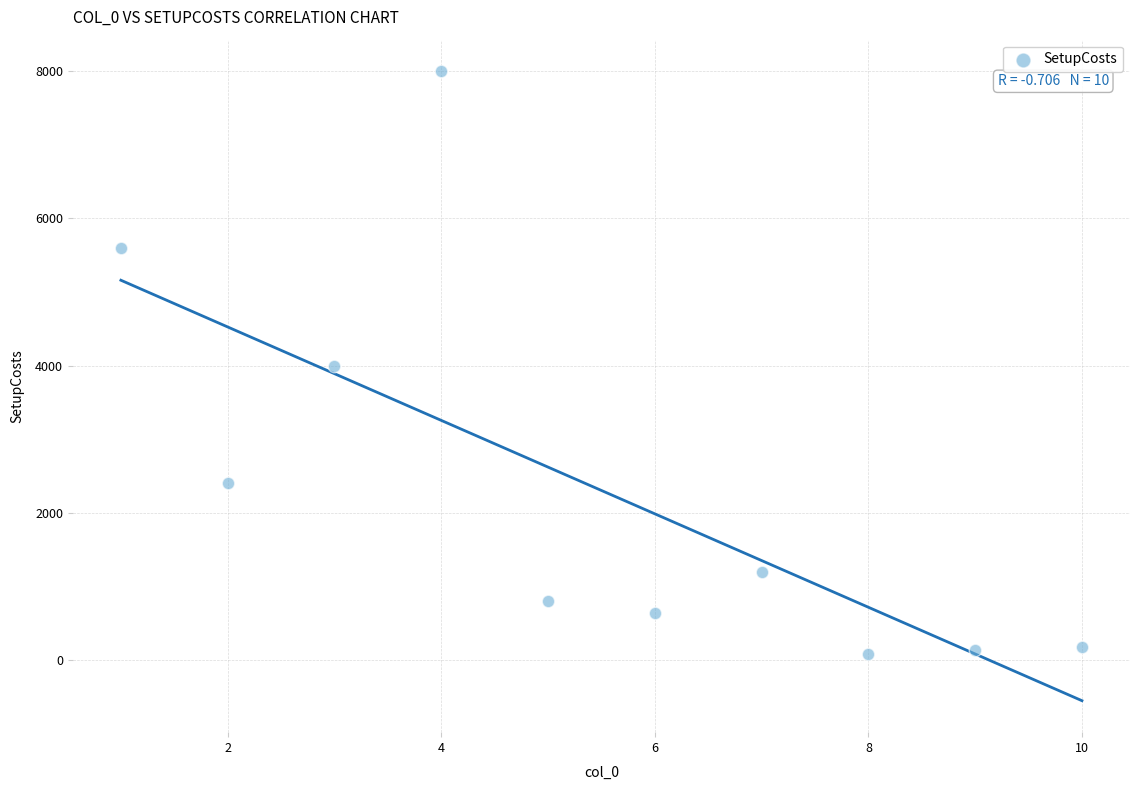

What is the range of X values (max minus min)?

9